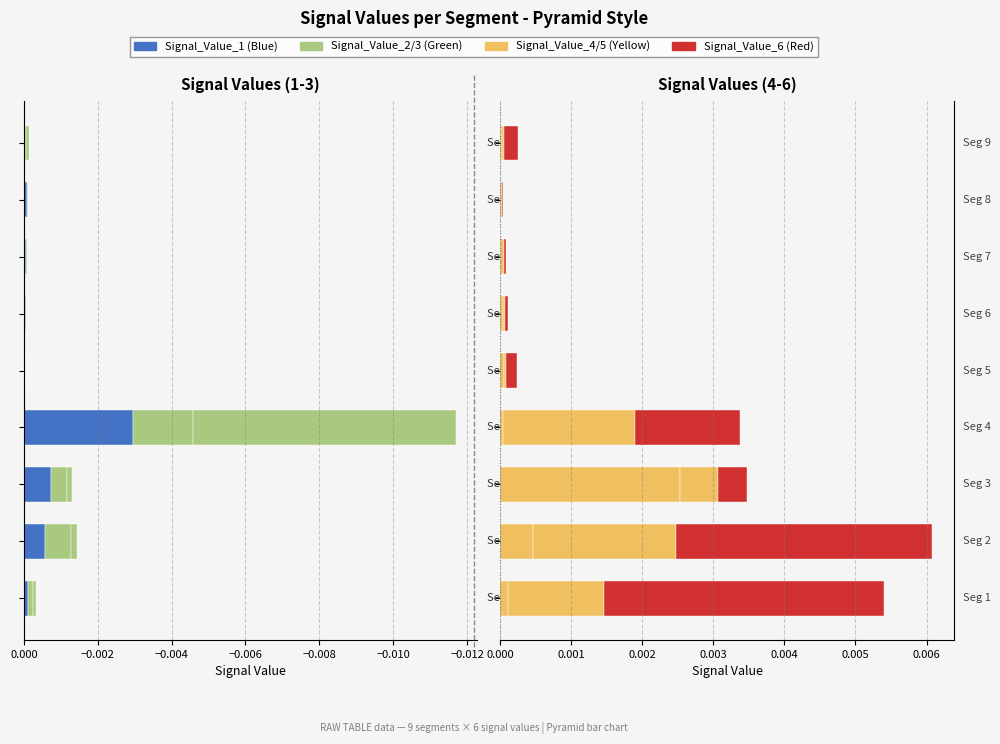

Does the chart contain stacked bars?

No